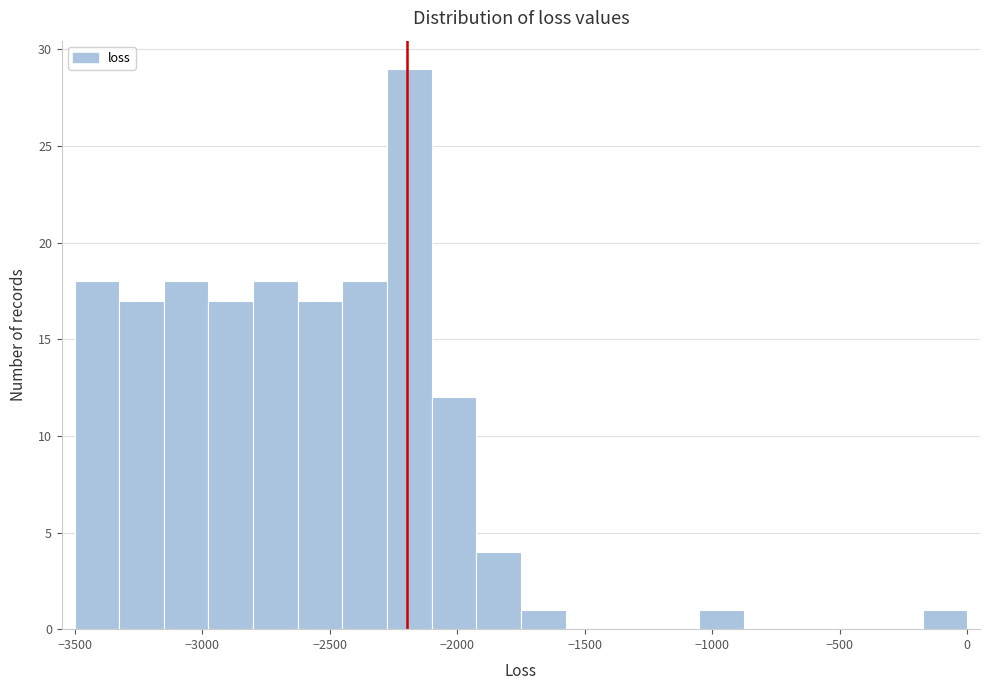

Around what value on the x-axis is the tallest bar? Give the approximate position of its centre, as read against the axis.

-2200